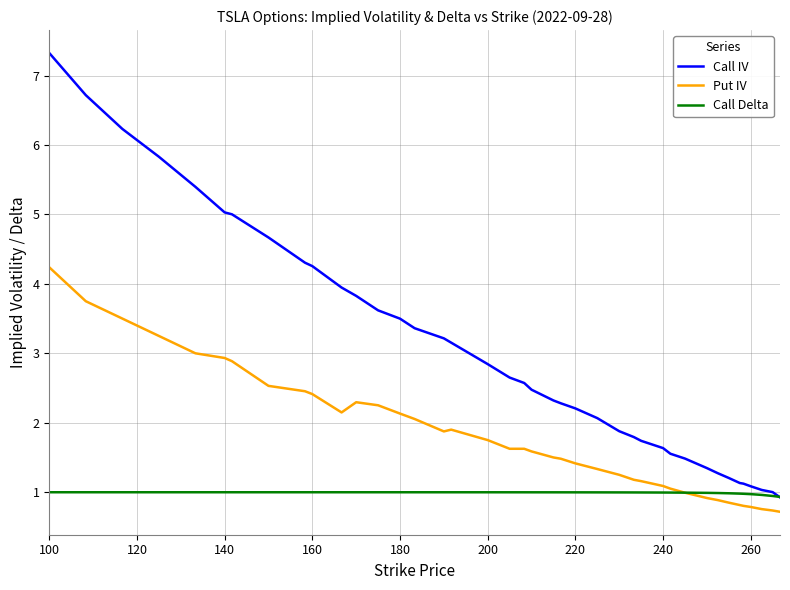

What is the maximum value shown in the chart?

7.3